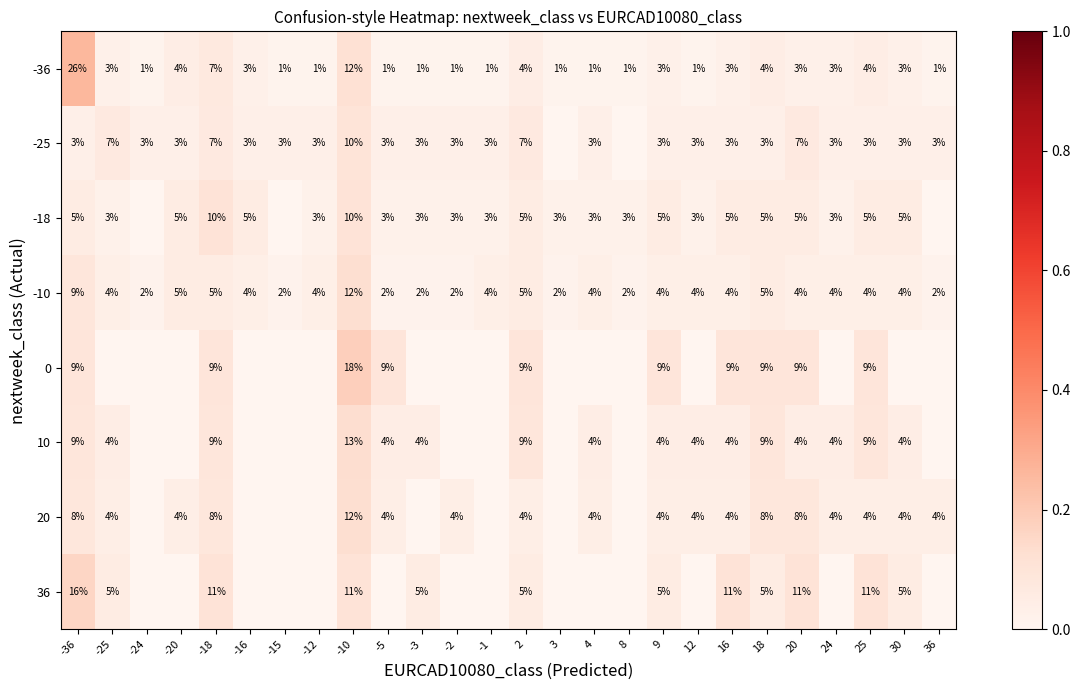

Is the value of -10 at -10 greater than the value of 0 at 2?

Yes